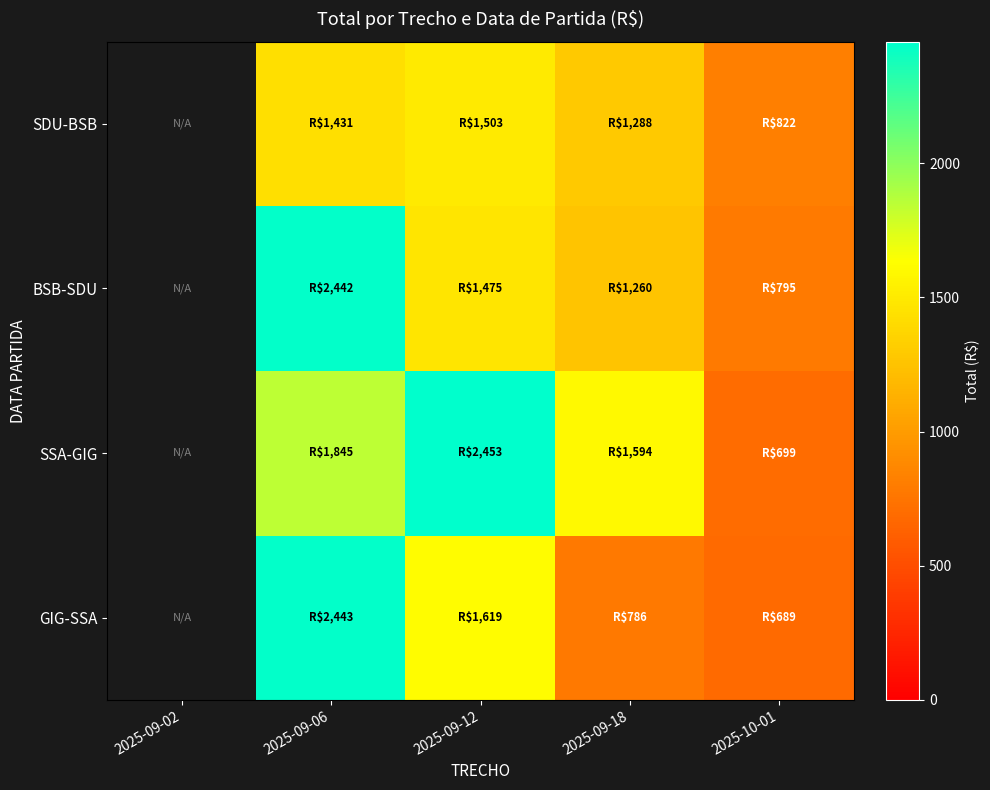

List the series in order of their overall mean, highest first.

SSA-GIG, BSB-SDU, GIG-SSA, SDU-BSB